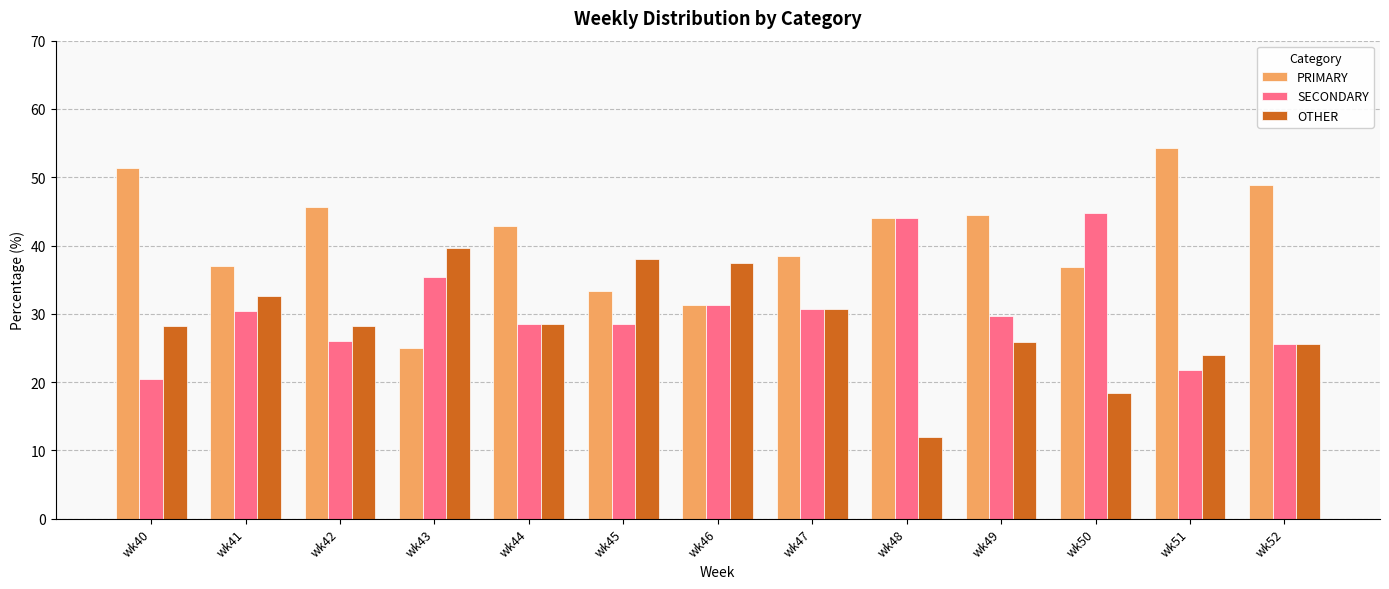

Between wk45 and wk51, which series saw the biggest shift?

PRIMARY